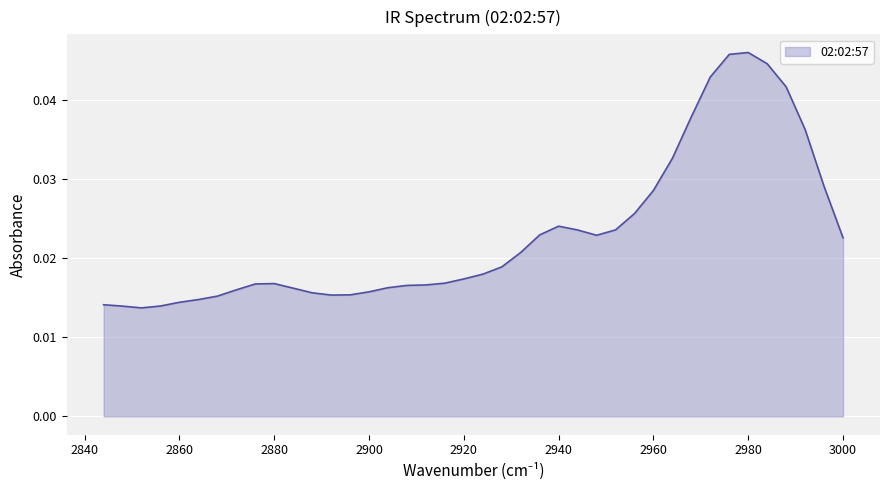

Which has a higher value, 2924 or 2932?

2932